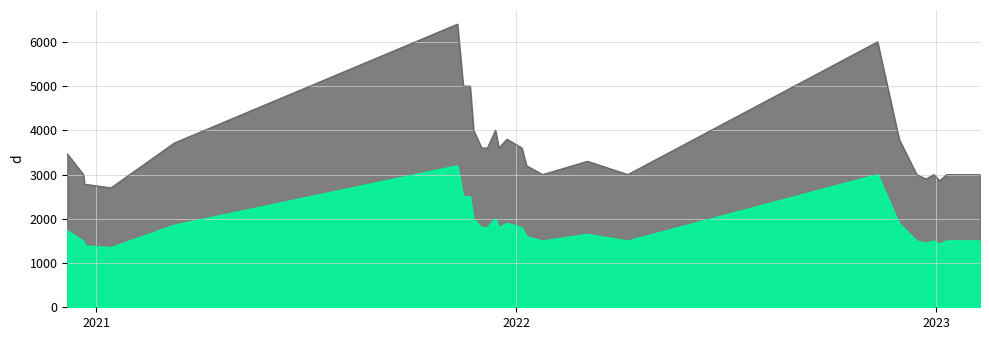

What is the total value across all series at 2023-01-30?

4500